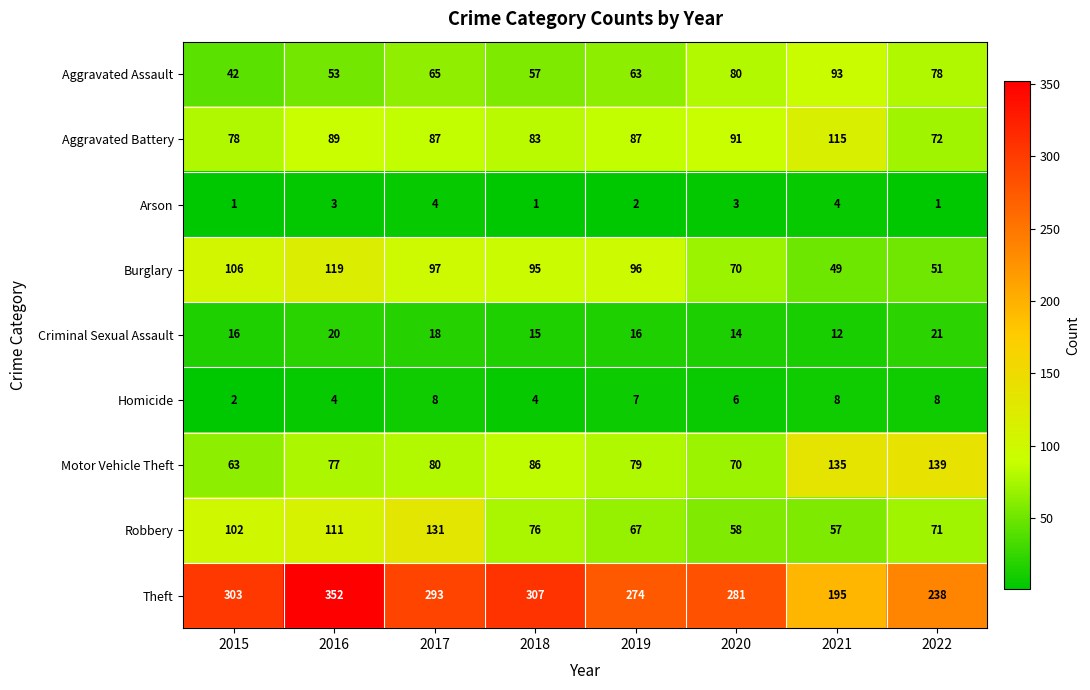

How many categories are shown in the chart?

8